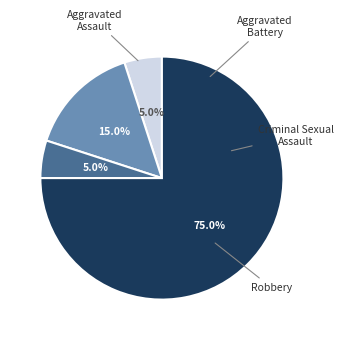

Between Robbery and Criminal Sexual Assault, which is larger?

Robbery